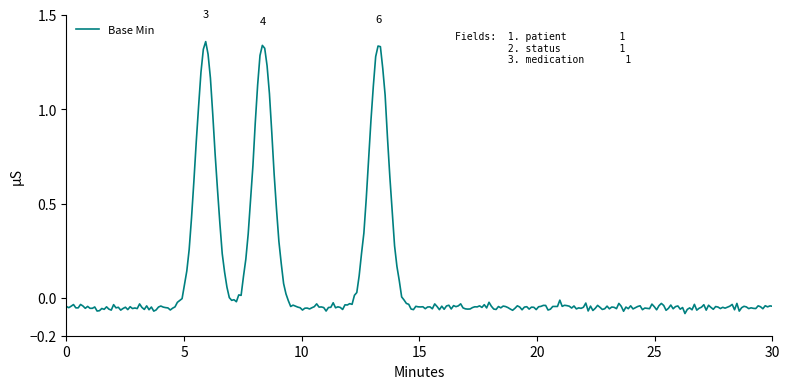

How many lines are shown in the chart?

1